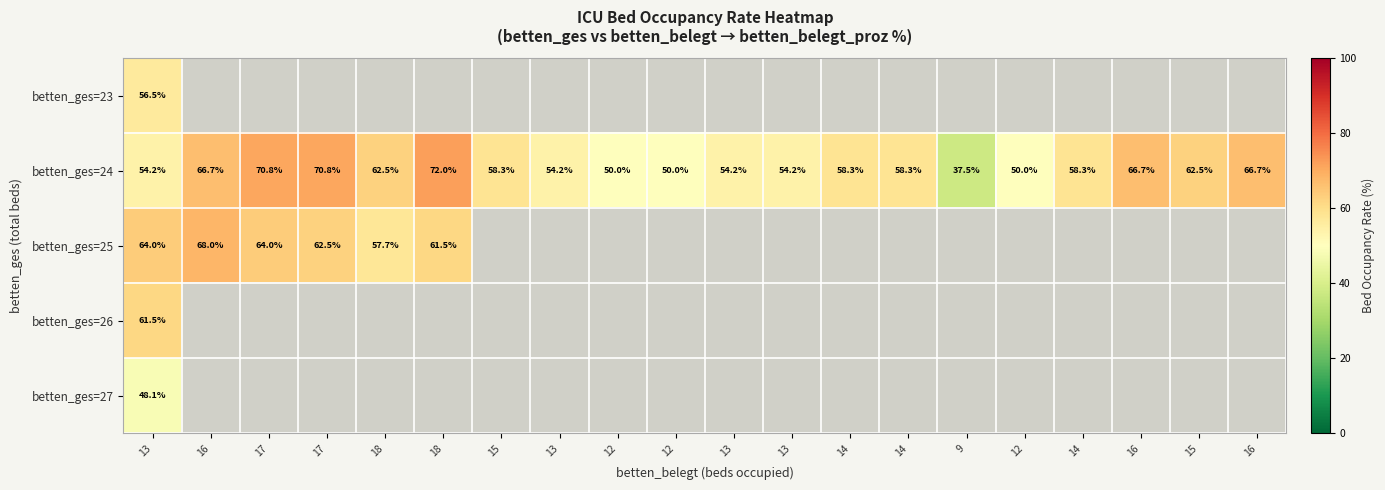

At which label does betten_ges=26 reach its minimum?

13